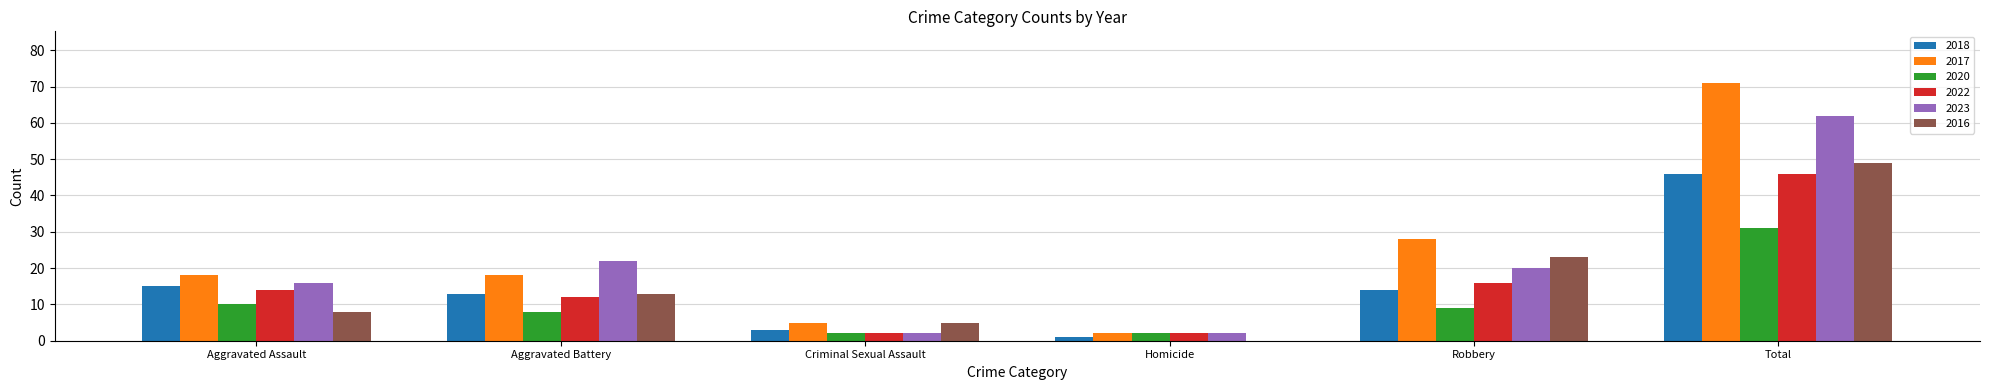

Which category has the highest value across all series?

Total